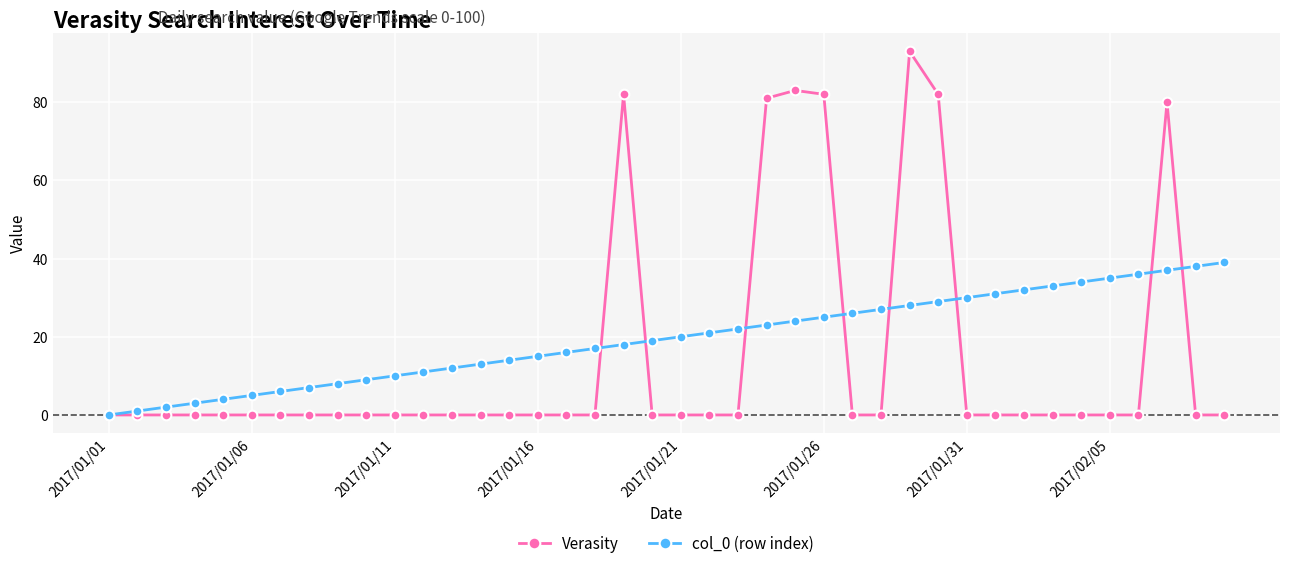

What are all the series names shown in the legend?

Verasity, col_0 (row index)